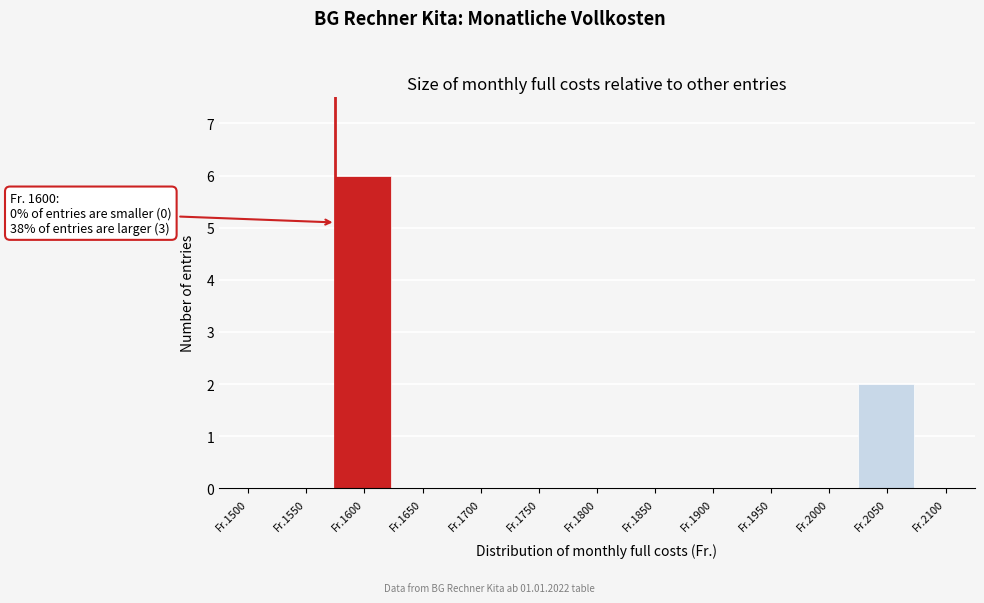

Reading right to left, list all the values displayed in this chart.

Fr.2100=0	Fr.2050=2	Fr.2000=0	Fr.1950=0	Fr.1900=0	Fr.1850=0	Fr.1800=0	Fr.1750=0	Fr.1700=0	Fr.1650=0	Fr.1600=6	Fr.1550=0	Fr.1500=0